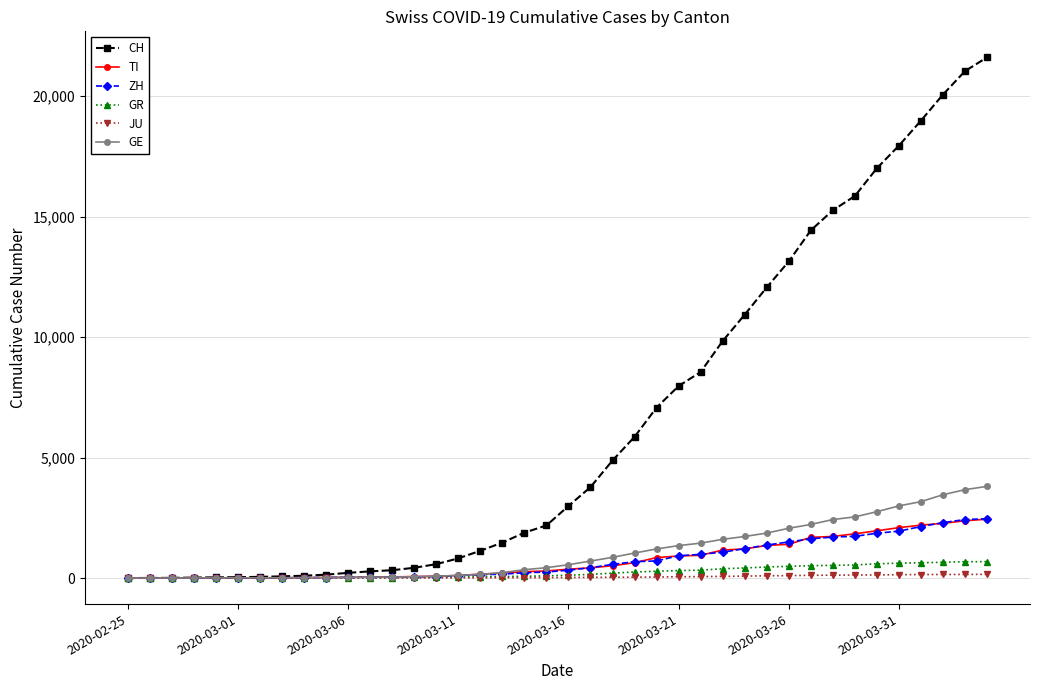

What is the highest value of the GR series?

680